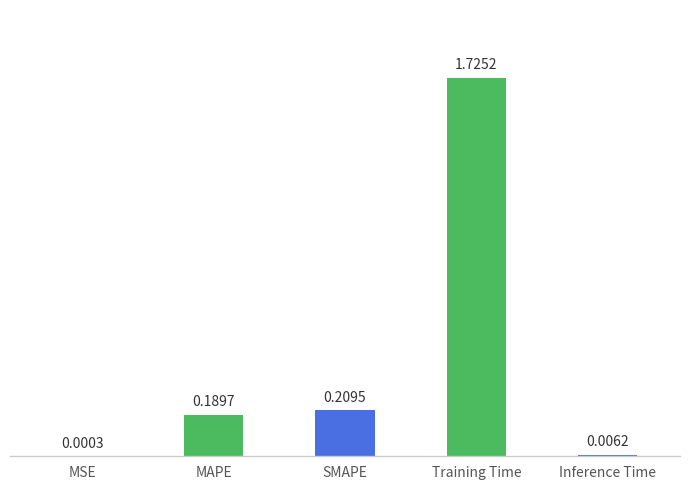

At which label is the value closest to 0?

MSE